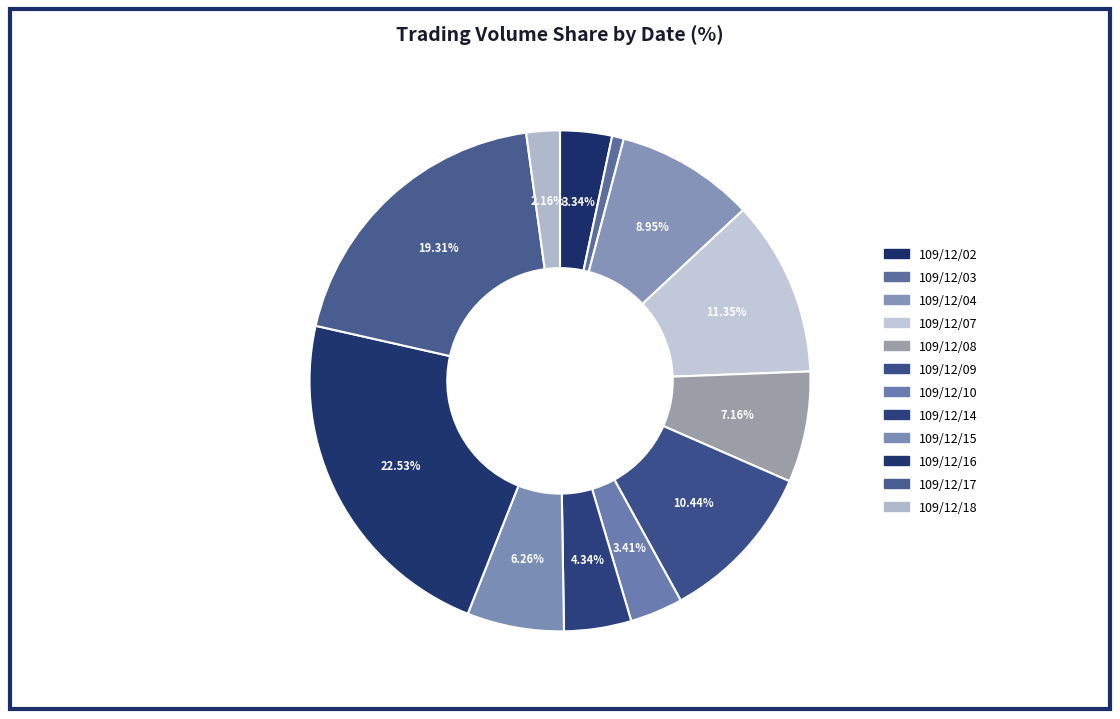

Which slice is the largest?

109/12/16